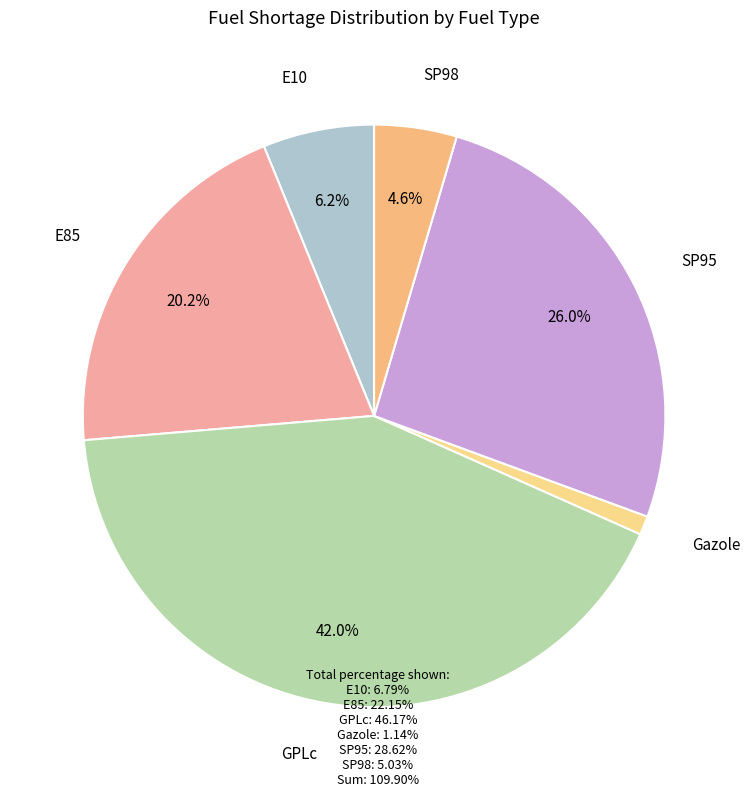

What percentage is the E85 slice, to the nearest percent?

20%